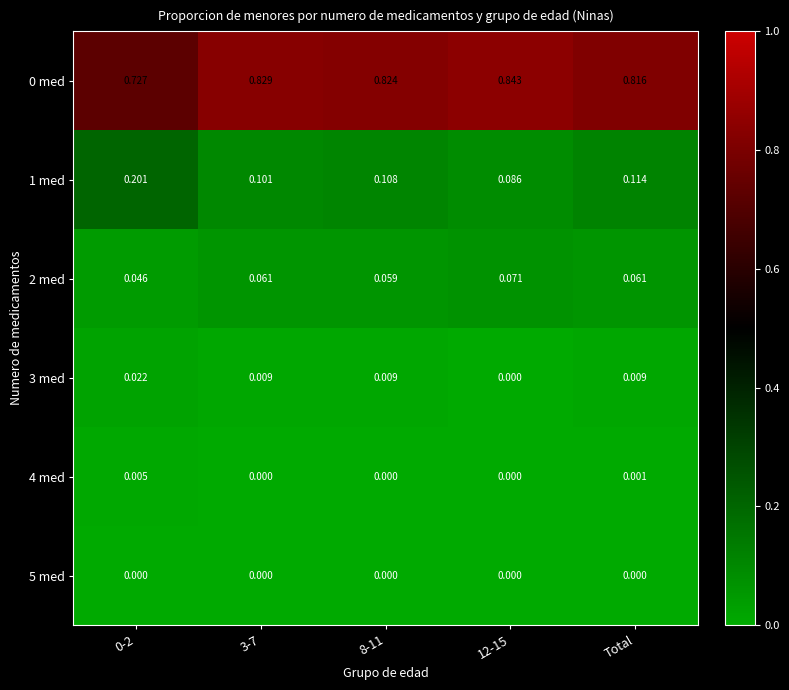

Is the value of 4 med at 8-11 greater than the value of 2 med at Total?

No